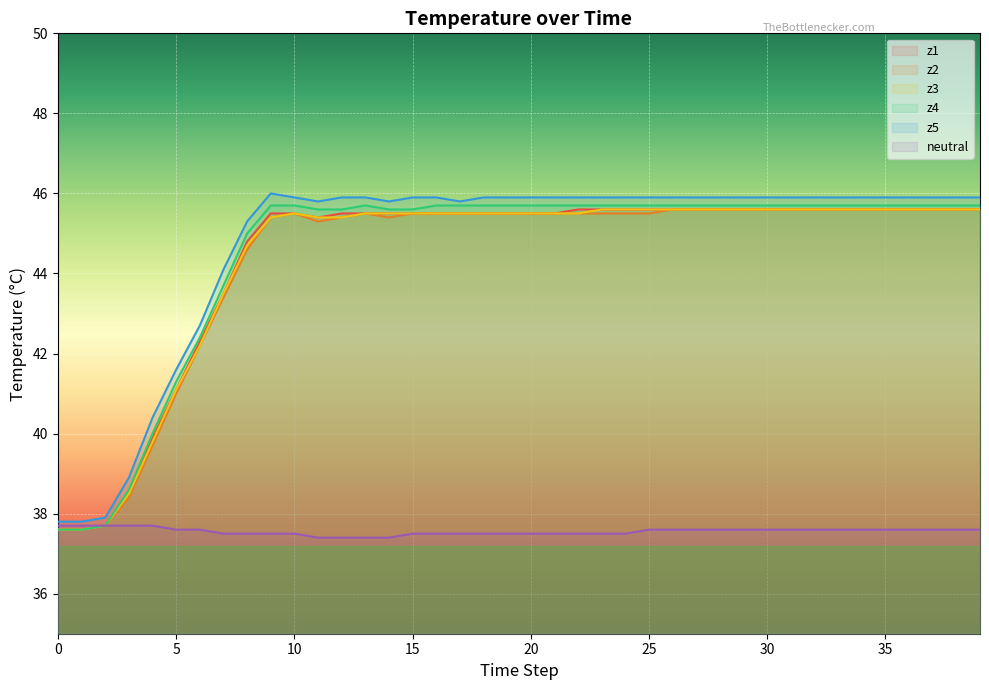

What is the difference between the maximum and minimum values in the z2 series?

8.0